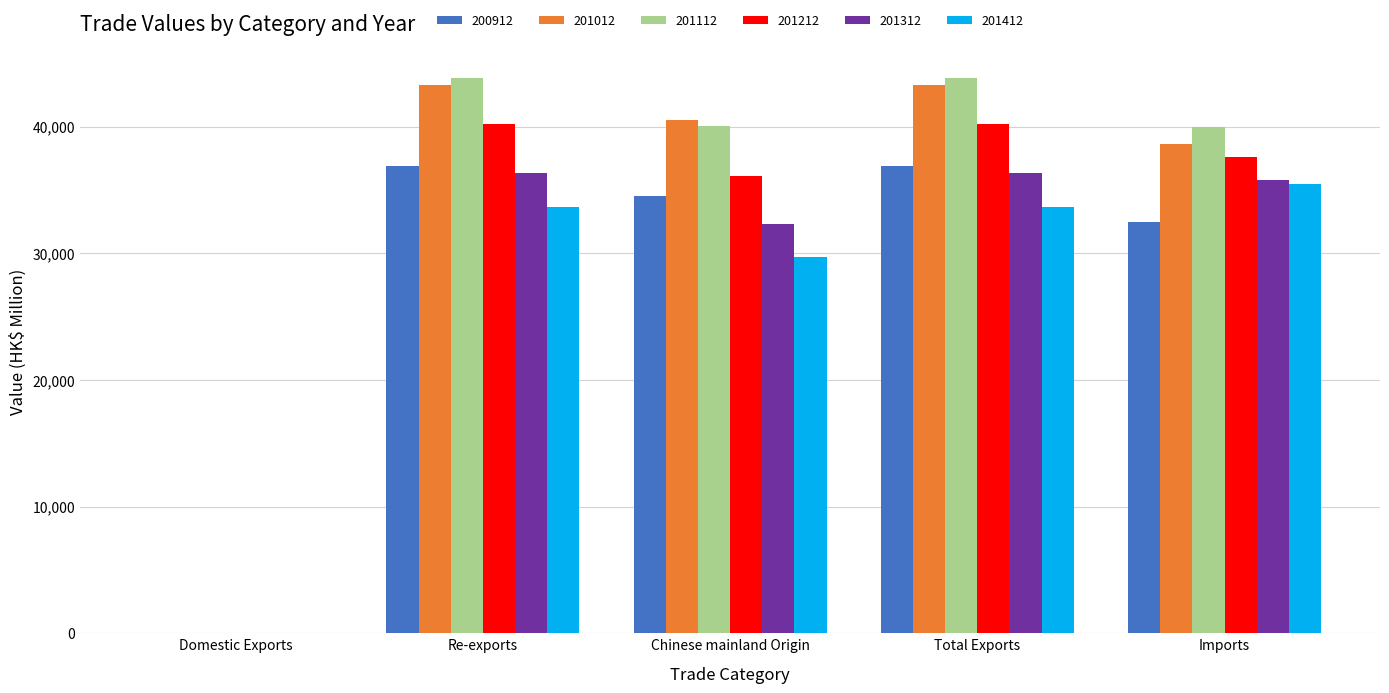

What are all the series names shown in the legend?

200912, 201012, 201112, 201212, 201312, 201412